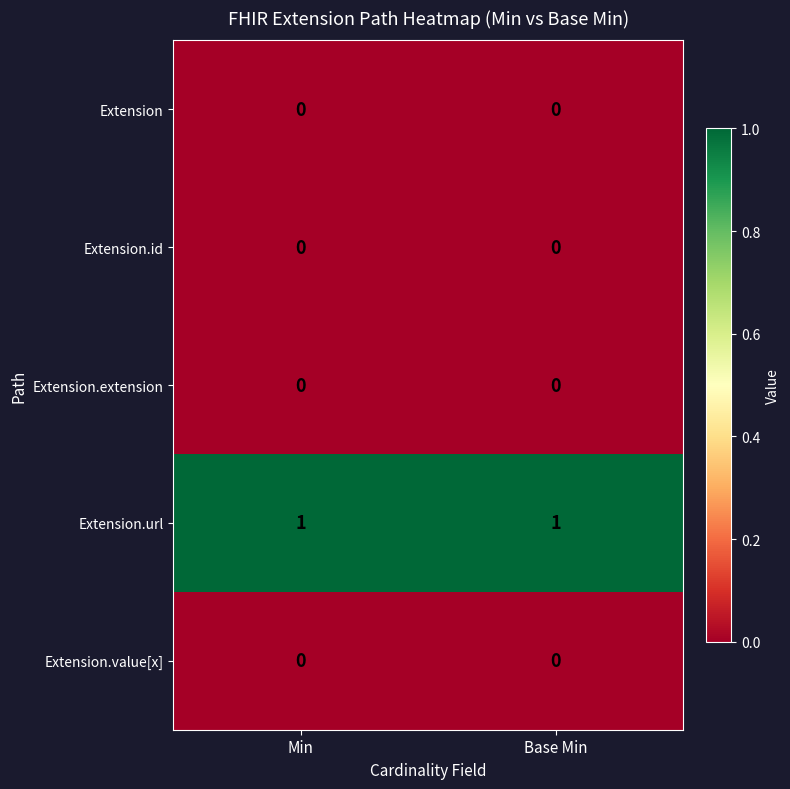

True or false: Extension.id has a value of 0 at Min.

True